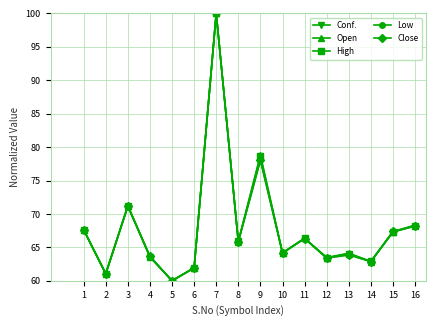

Reading left to right, list all the values displayed in this chart.

Conf.: 40.2	51.6	49.9	57.6	52.4	49.0	42.6	48.0	46.9	37.0	37.2	57.0	49.5	39.8	40.0	57.9
Open: 67.7	61.1	71.3	63.7	60.0	62.0	100.0	65.9	78.8	64.2	66.4	63.5	64.1	62.9	67.3	68.3
High: 67.6	61.1	71.1	63.6	60.0	61.9	100.0	65.9	78.7	64.1	66.4	63.4	64.1	62.9	67.3	68.2
Low: 67.6	61.0	71.2	63.6	60.0	61.9	100.0	65.8	78.0	64.2	66.3	63.4	63.9	62.9	67.4	68.2
Close: 67.6	61.0	71.2	63.6	60.0	61.9	100.0	65.9	78.1	64.1	66.3	63.4	63.9	62.9	67.4	68.3